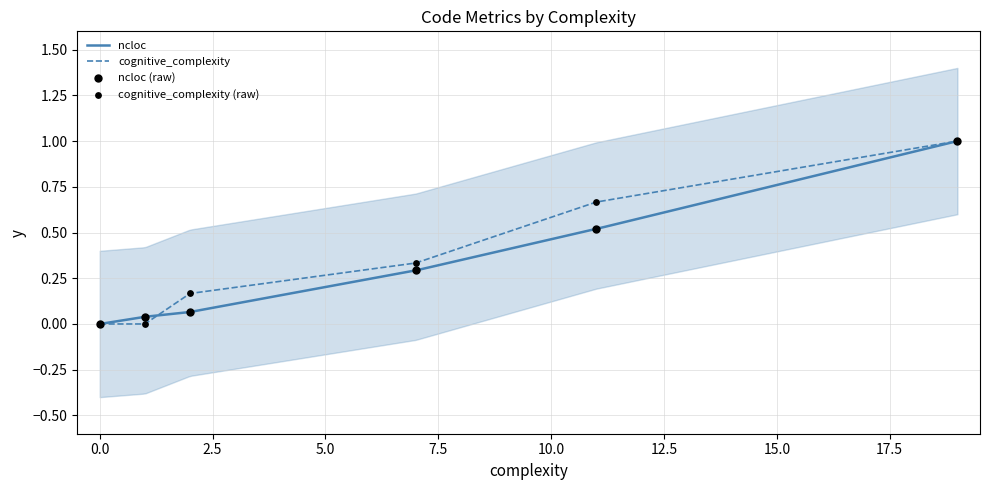

Which series contains the highest Y value?

ncloc